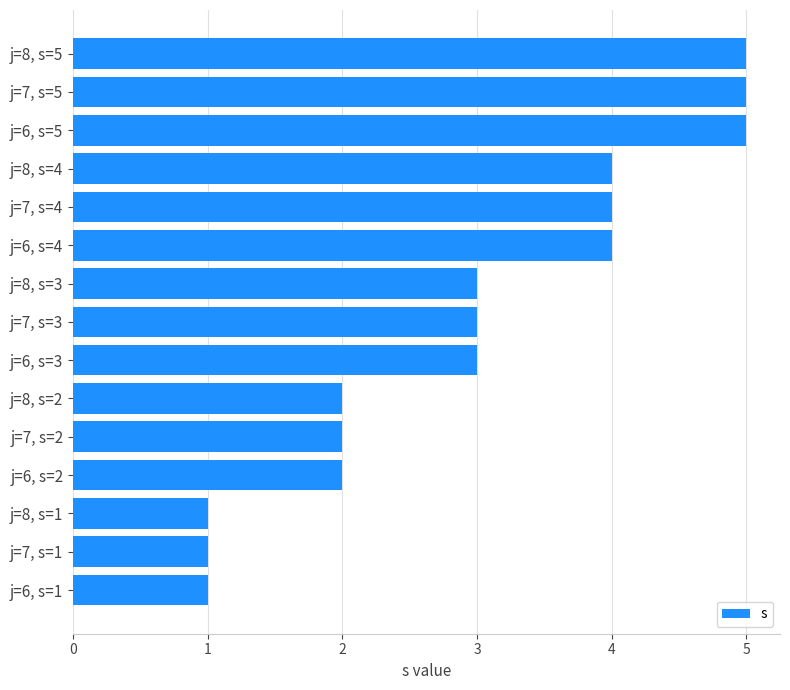

Between j=6, s=4 and j=6, s=3, which is larger?

j=6, s=4